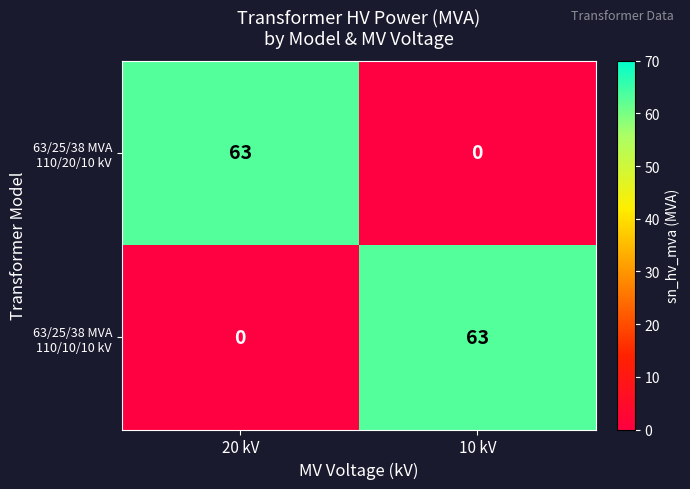

What is the greatest value displayed?

63